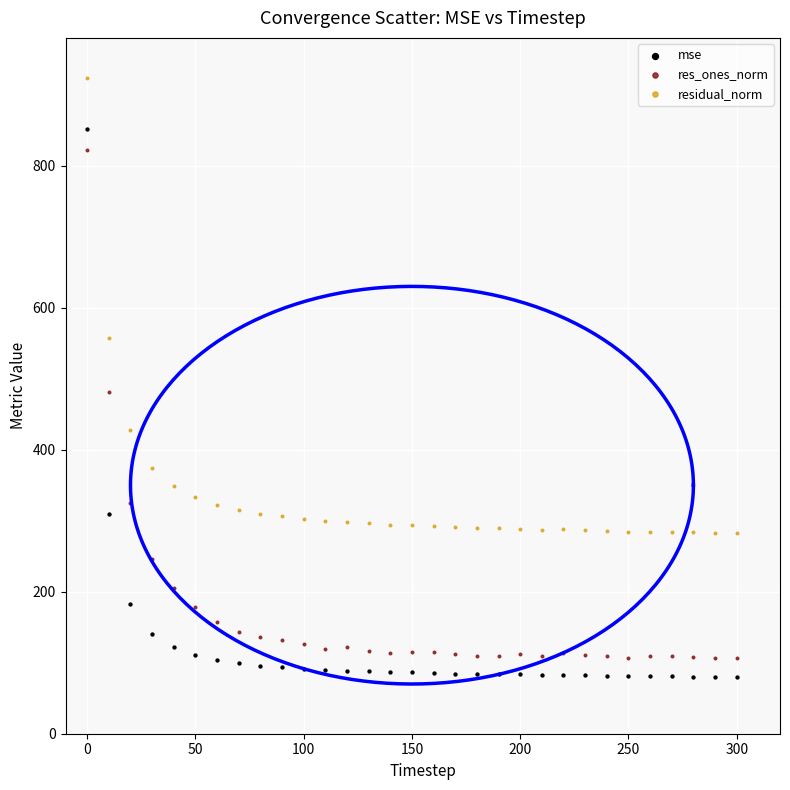

Which series has the widest spread of Y values?

mse